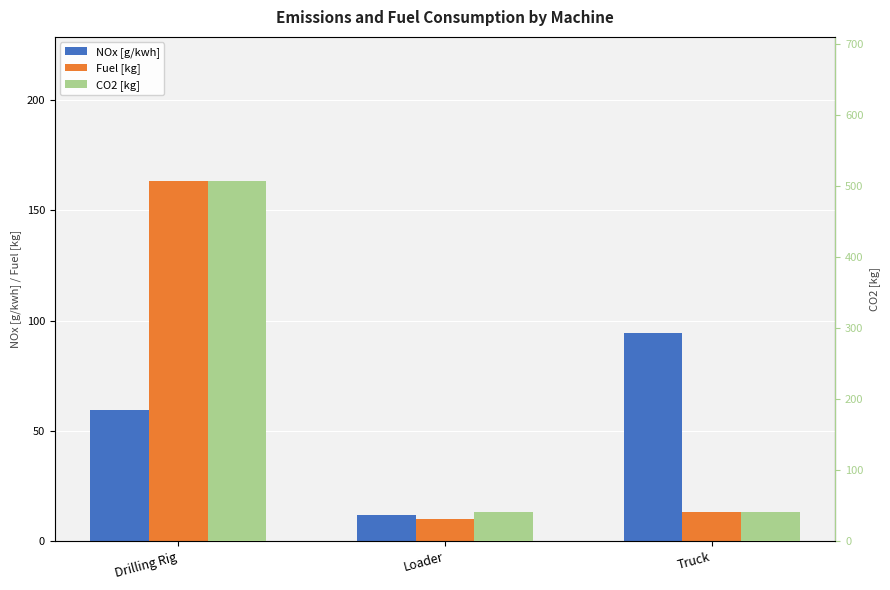

Rank the series at Loader from lowest to highest value.

Fuel [kg], NOx [g/kwh], CO2 [kg]